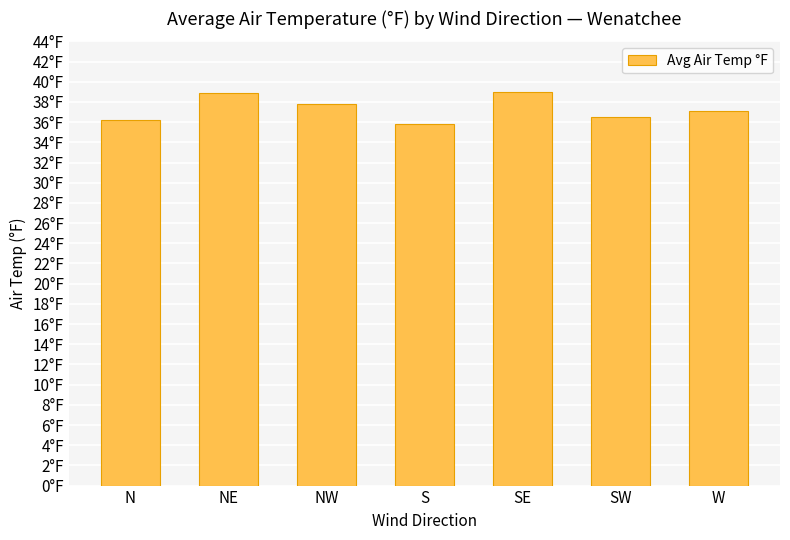

How many bars are there in total?

7